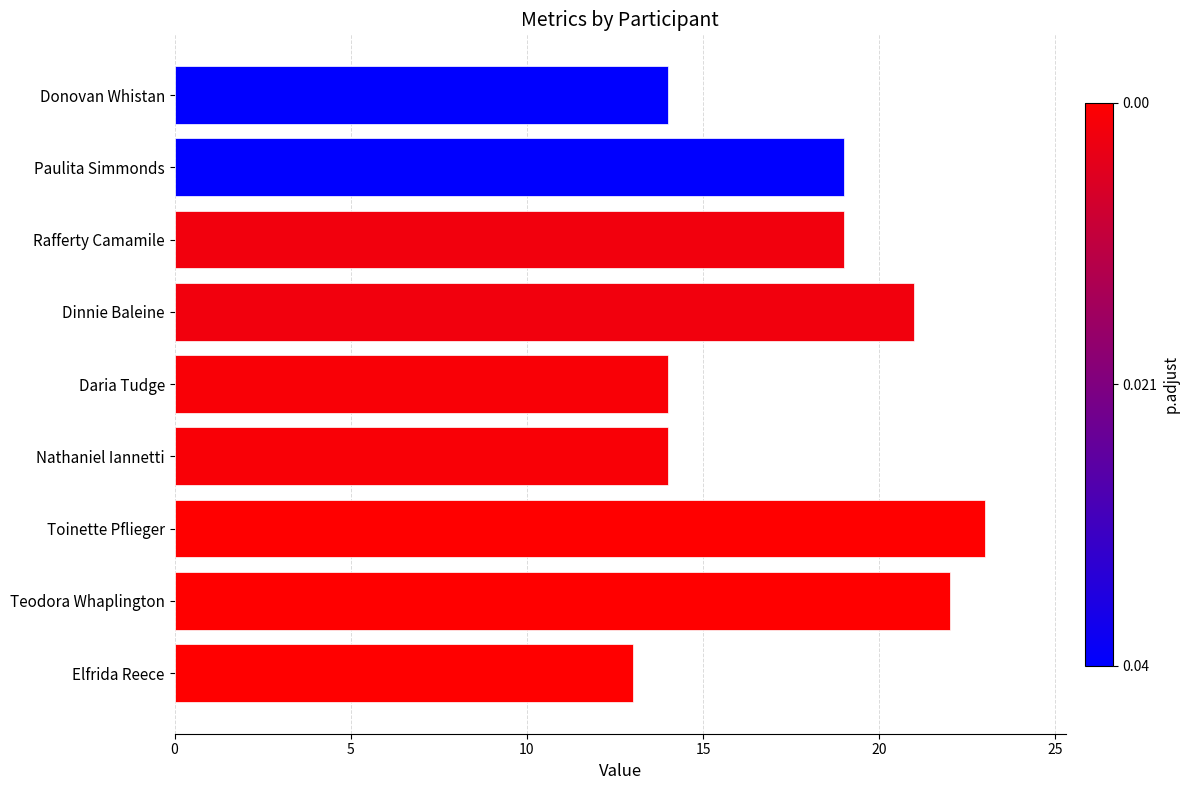

Are the bars grouped side by side (vs. stacked)?

No